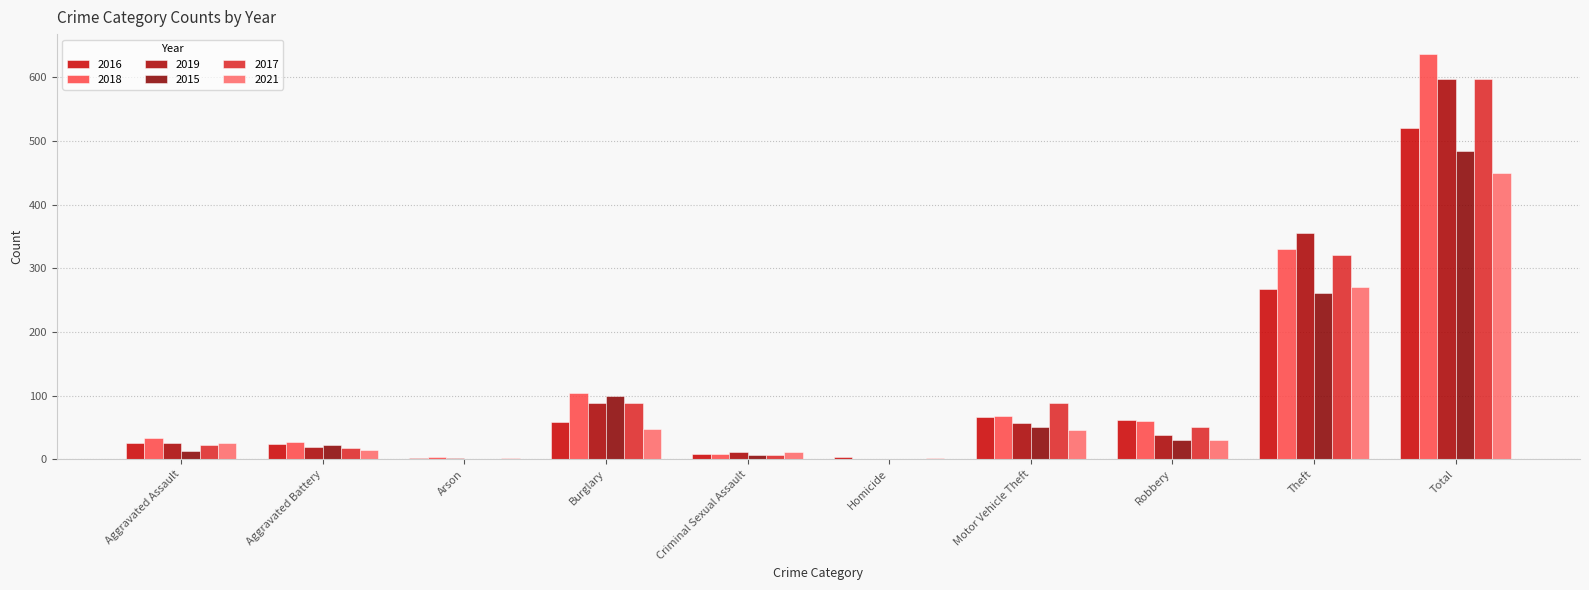

At how many categories does at least one series exceed 574?

1